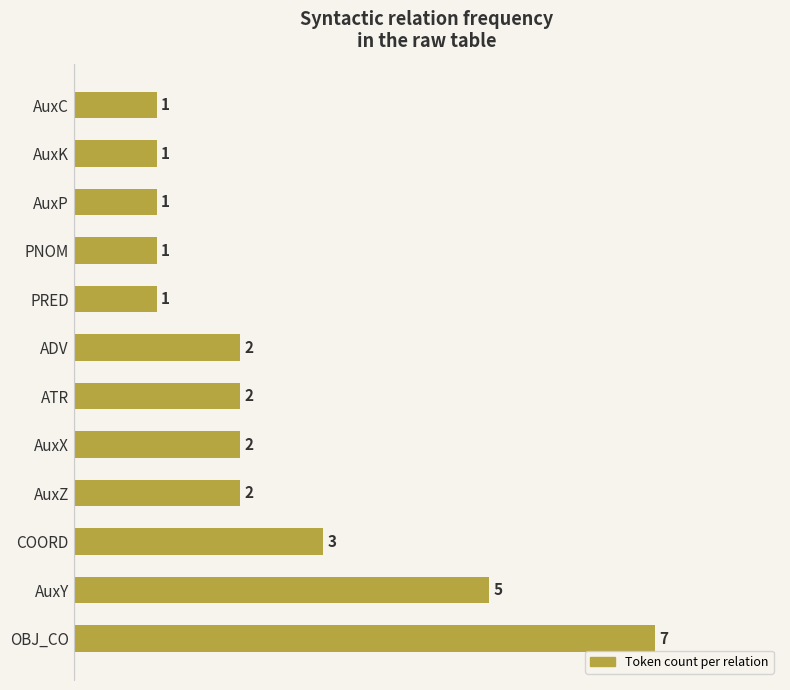

What is the sum of all values?

28